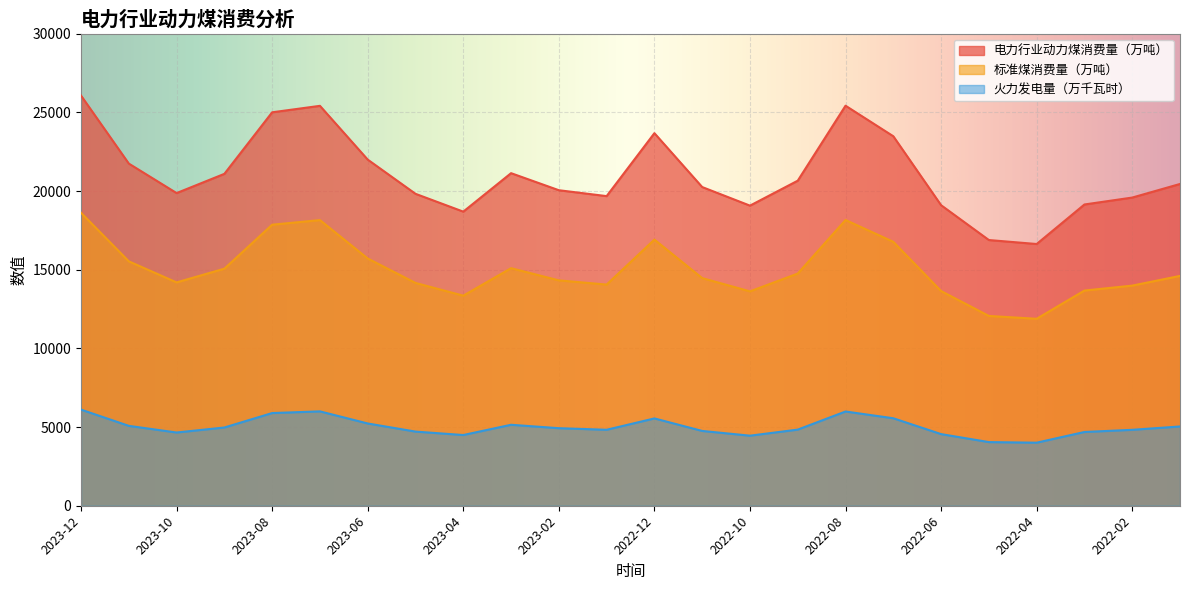

Which series has the largest range (max minus min)?

电力行业动力煤消费量（万吨）